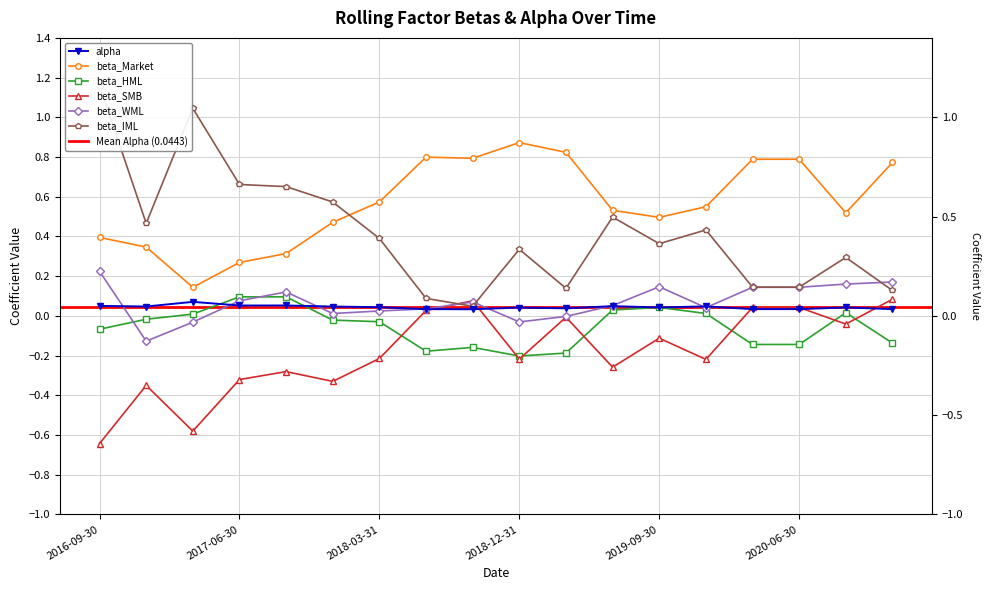

At which label does beta_SMB reach its peak?

2020-12-31